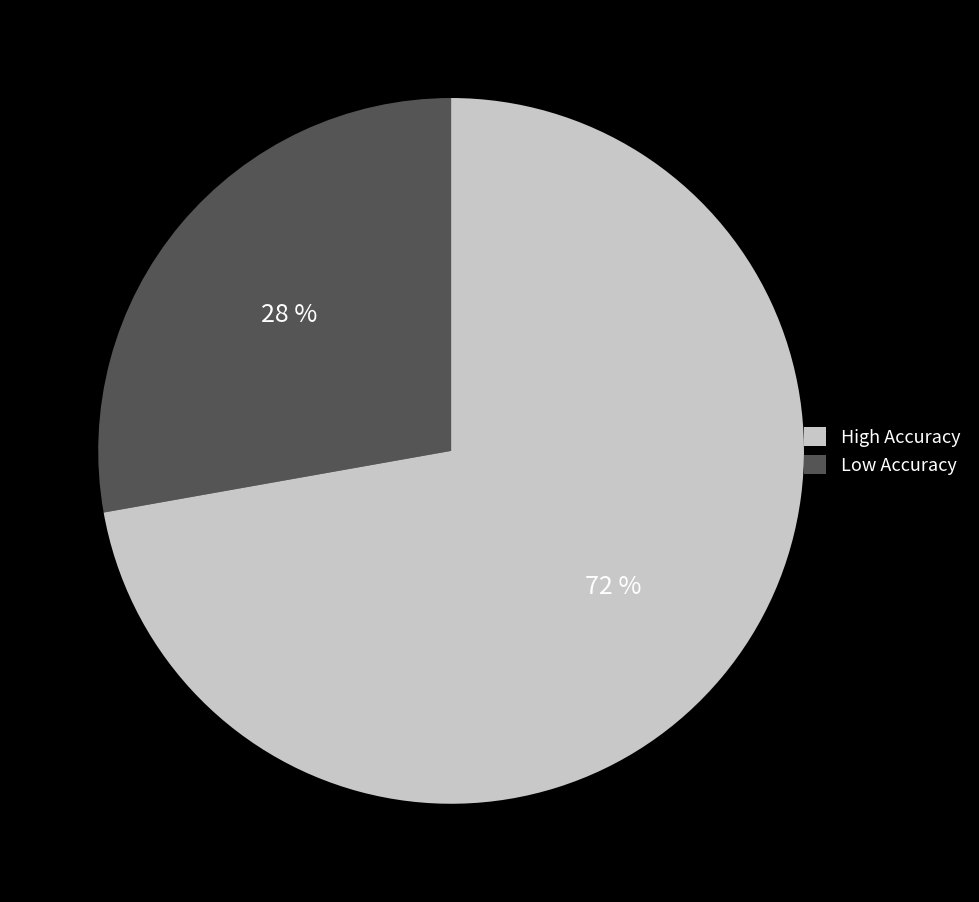

Does any single category account for the majority?

Yes